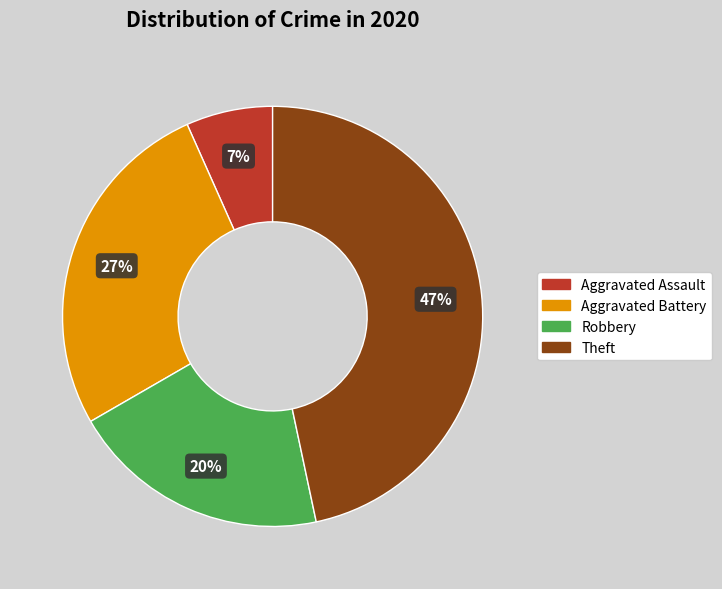

Between Aggravated Battery and Aggravated Assault, which is larger?

Aggravated Battery